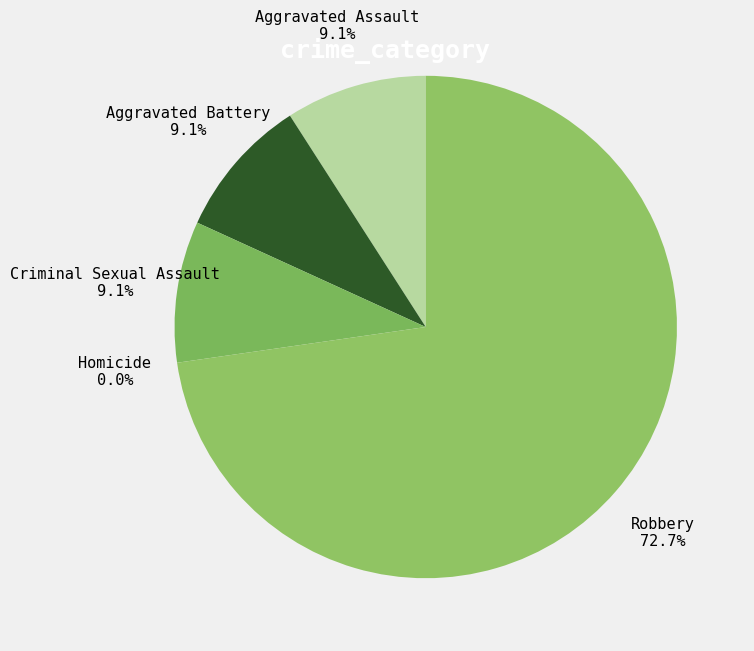

Count the number of slices in the pie.

5